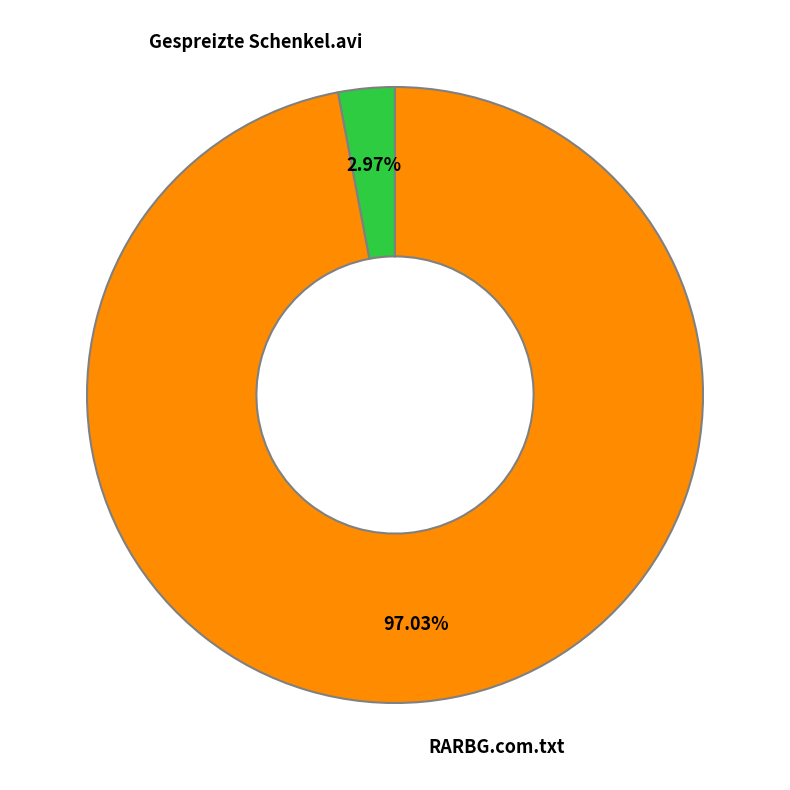

Is there a majority slice in this chart?

Yes